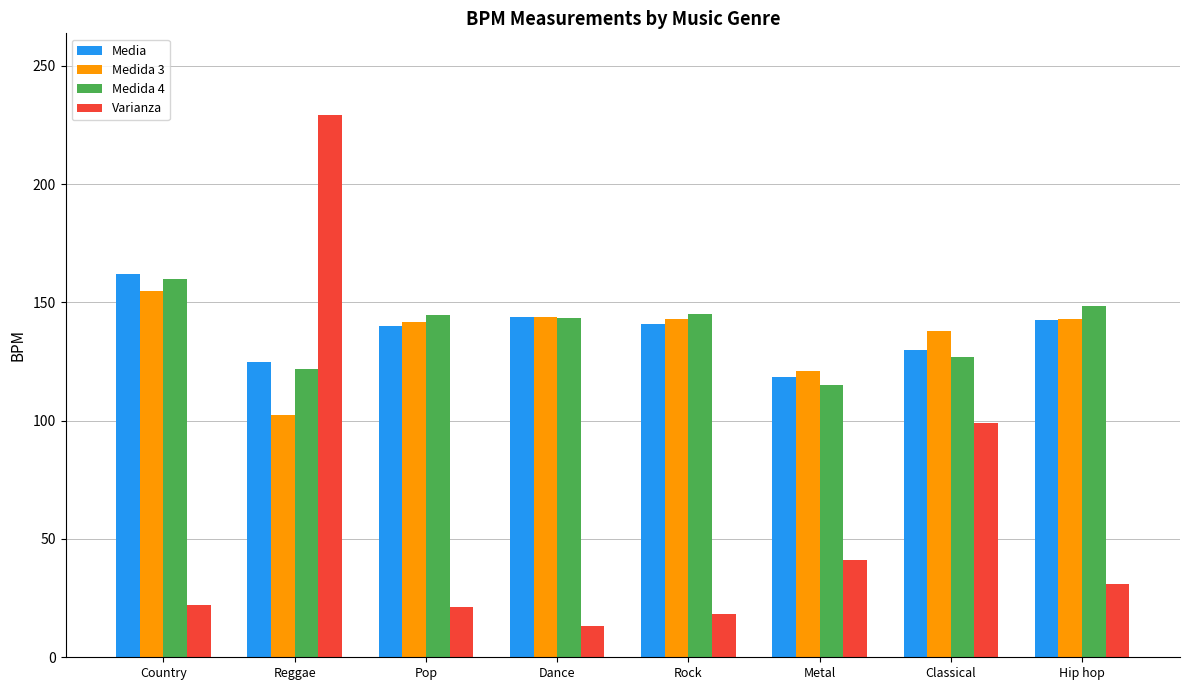

Which category has the lowest value in the Medida 3 series?

Reggae